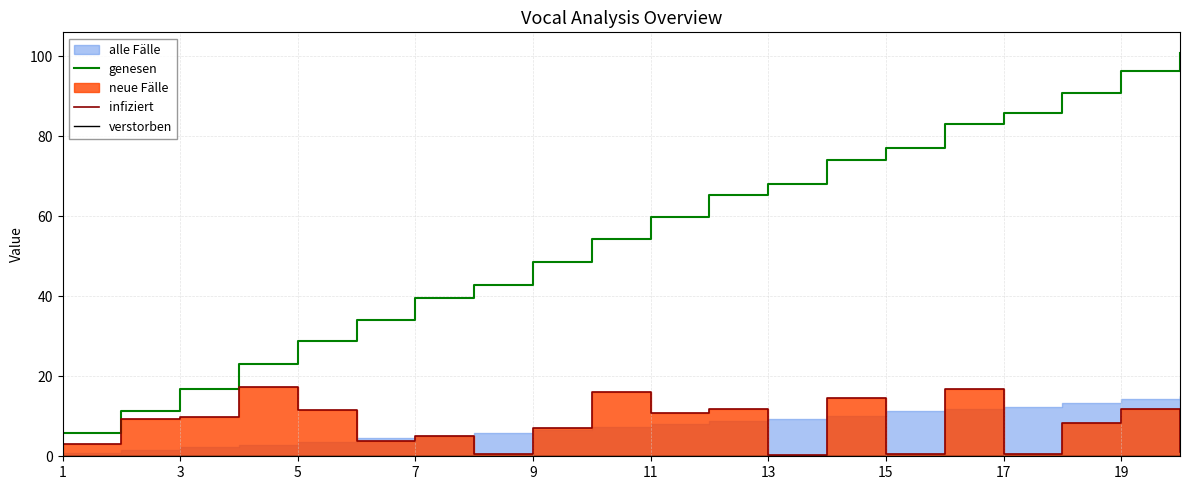

How many categories are shown in the chart?

20